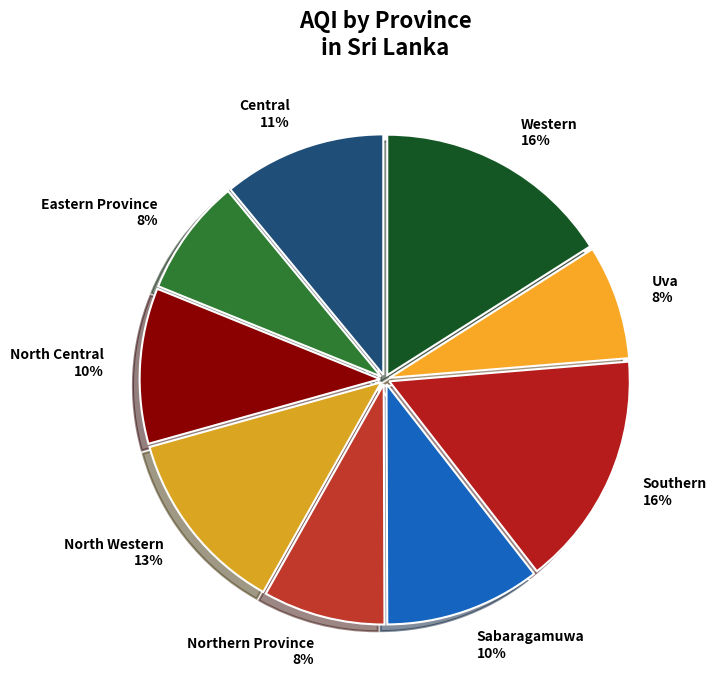

Does North Central account for over 50% of the chart?

No